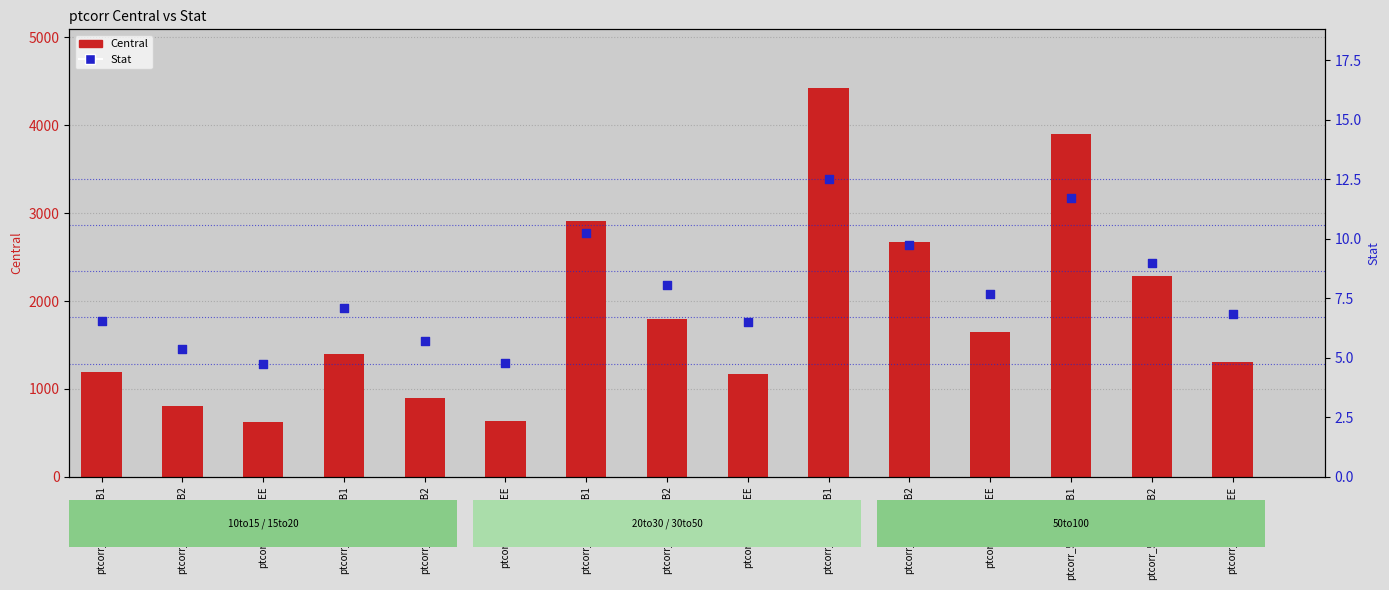

Is the value of Central at ptcorr_10to15_EB1 greater than the value of Stat at ptcorr_15to20_EB2?

Yes